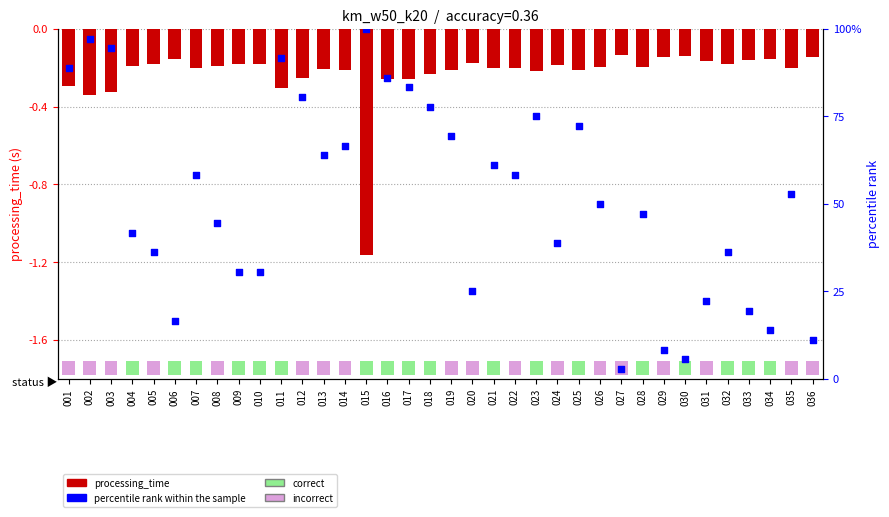

What is the total value across all series at 031?

22.1